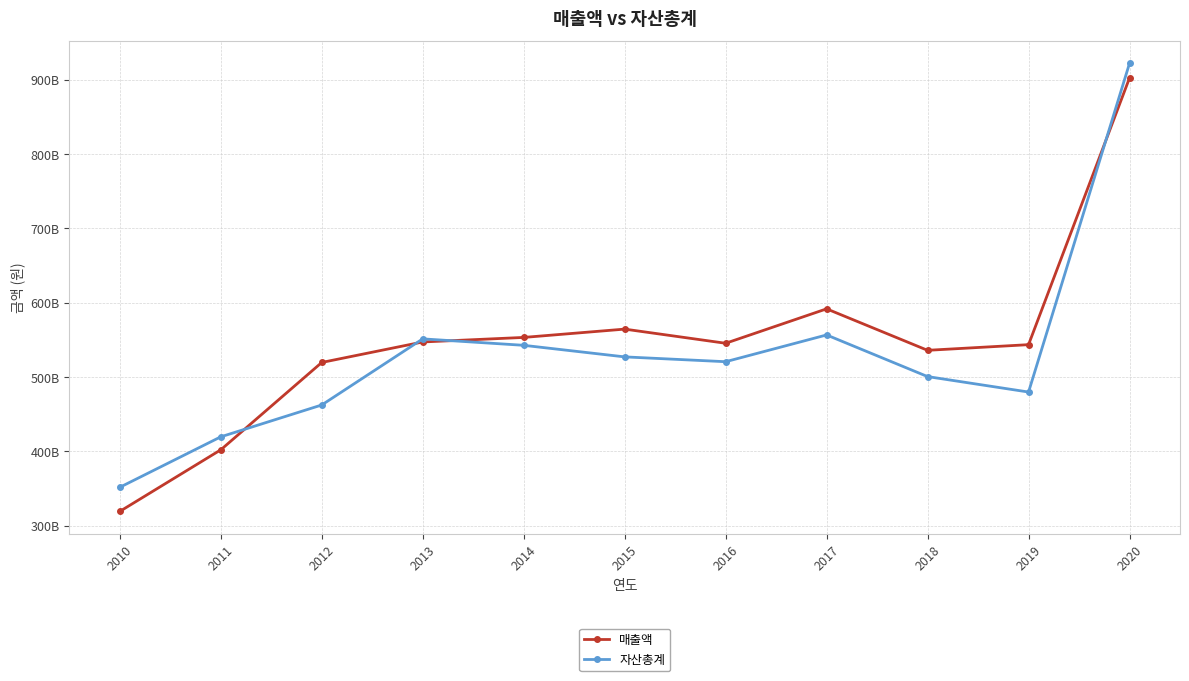

Does the chart have visible grid lines?

Yes